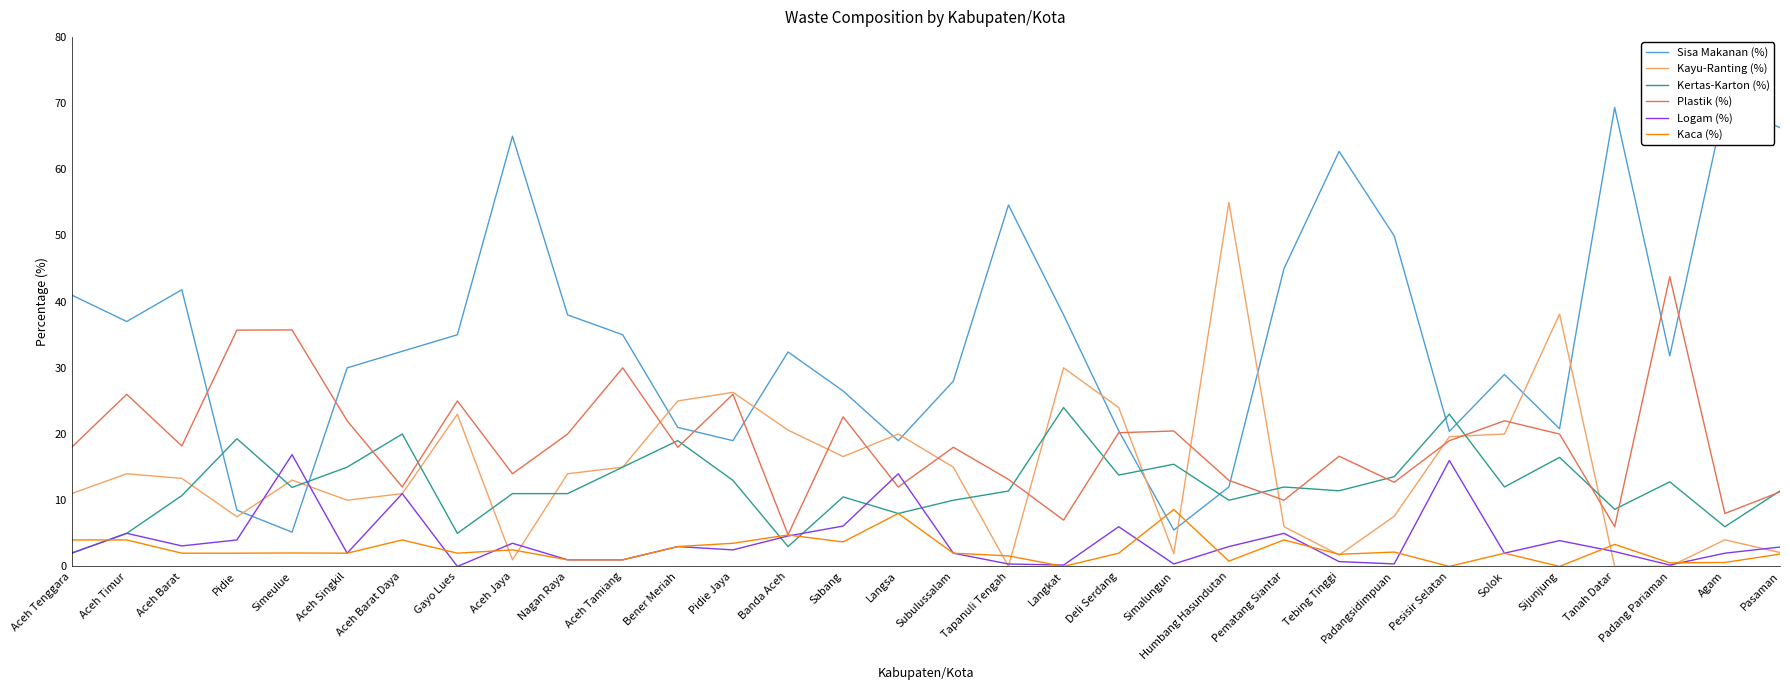

Which has a higher value, Aceh Tamiang or Pidie?

Aceh Tamiang